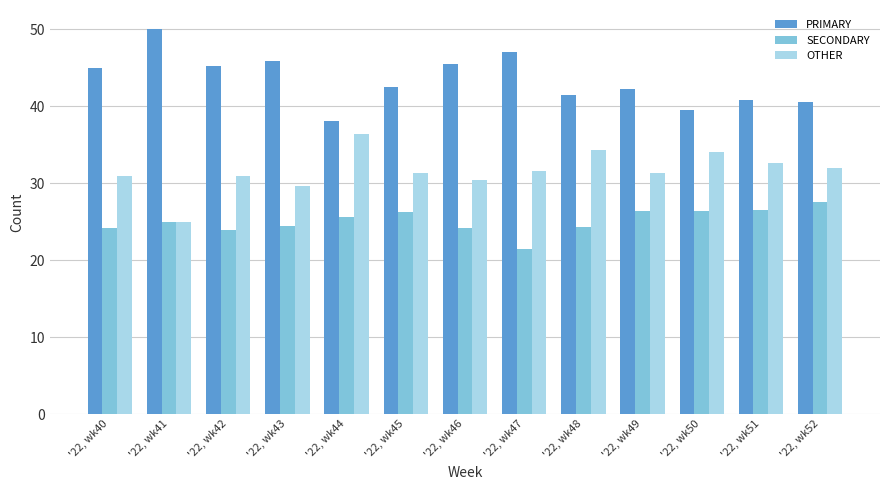

Are the bars grouped side by side (vs. stacked)?

Yes